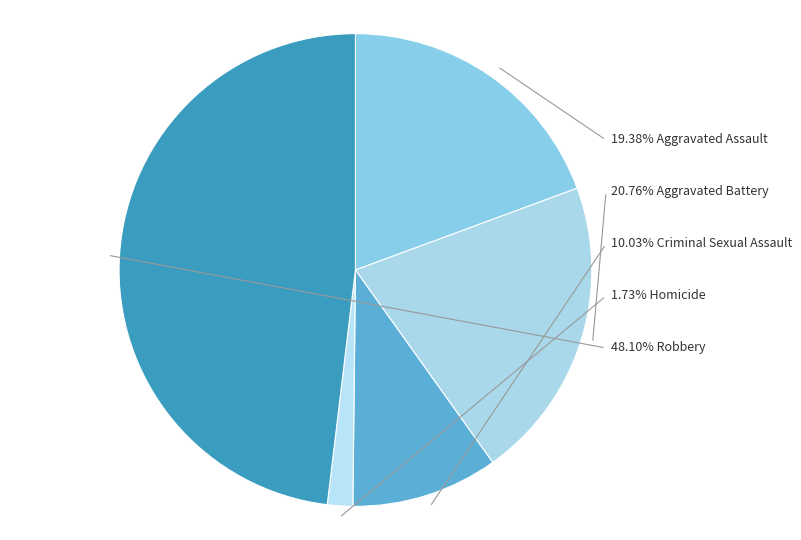

Count the number of slices in the pie.

5